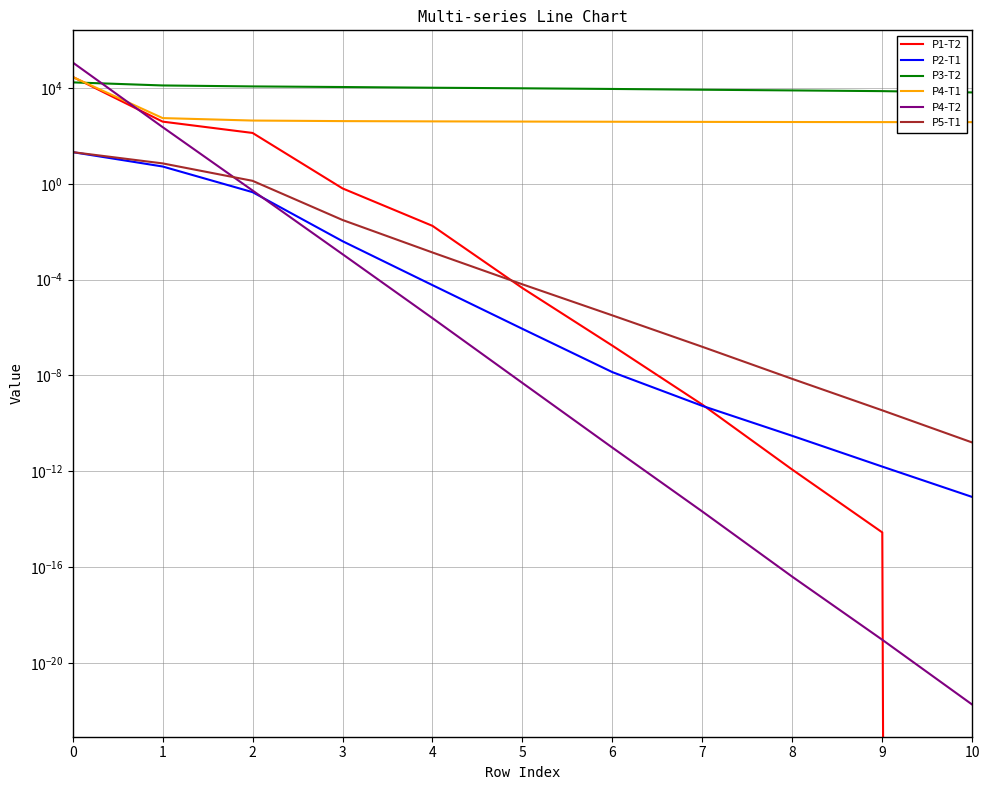

What is the difference between the P2-T1 values at 10 and 0?

21.4